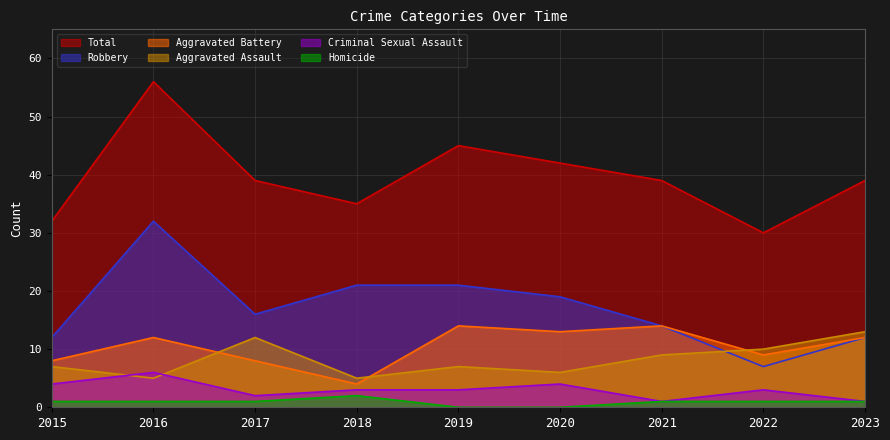

What is the difference between the highest and lowest values at 2019?

45